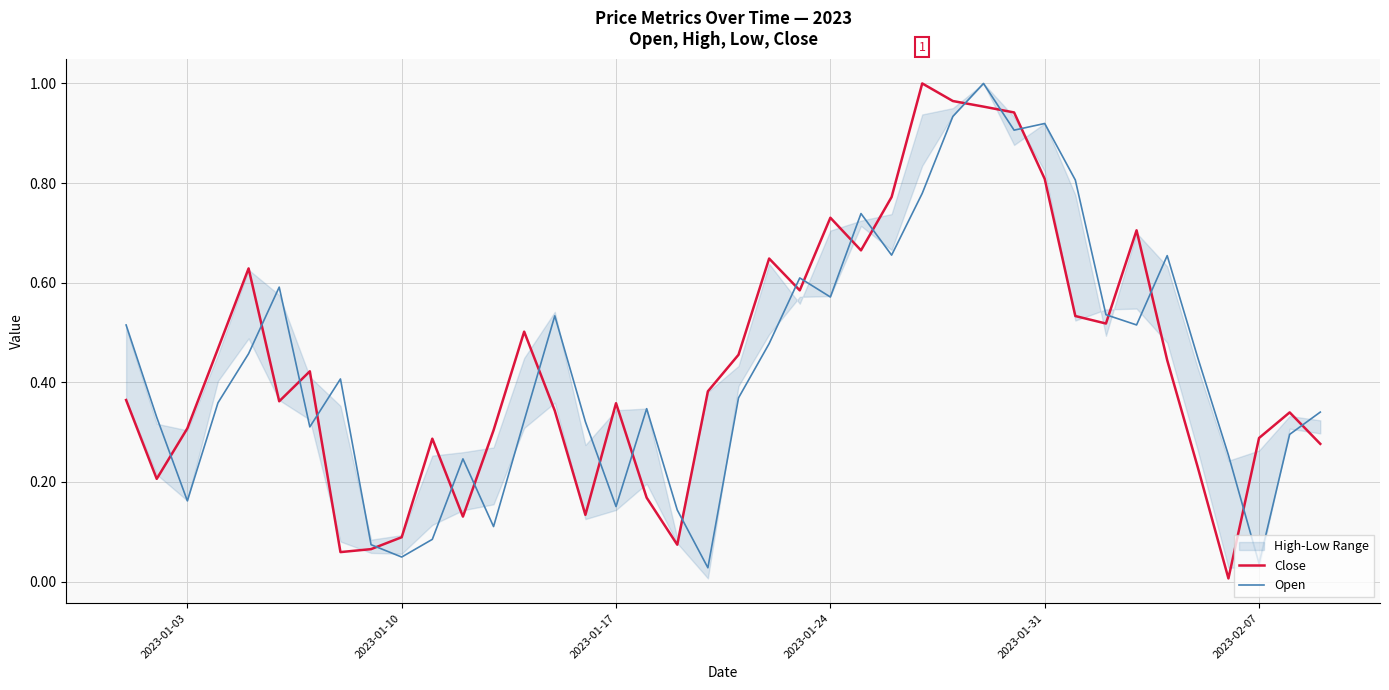

Does the chart have visible grid lines?

Yes